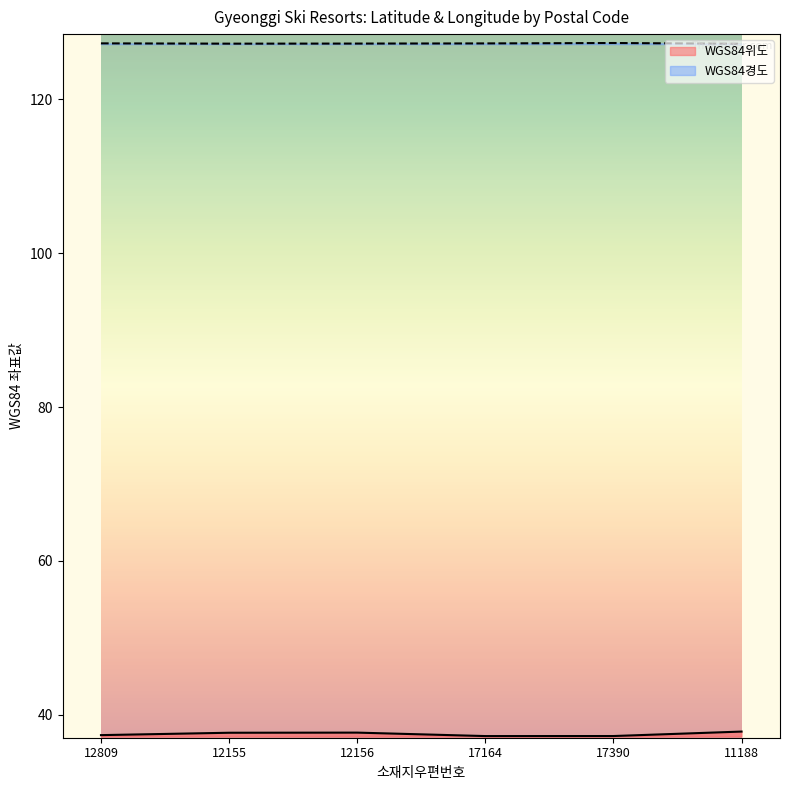

Reading left to right, extract all data points from this chart.

WGS84위도: 12809=37.3	12155=37.6	12156=37.7	17164=37.2	17390=37.2	11188=37.8
WGS84경도: 12809=127.3	12155=127.3	12156=127.3	17164=127.3	17390=127.3	11188=127.2